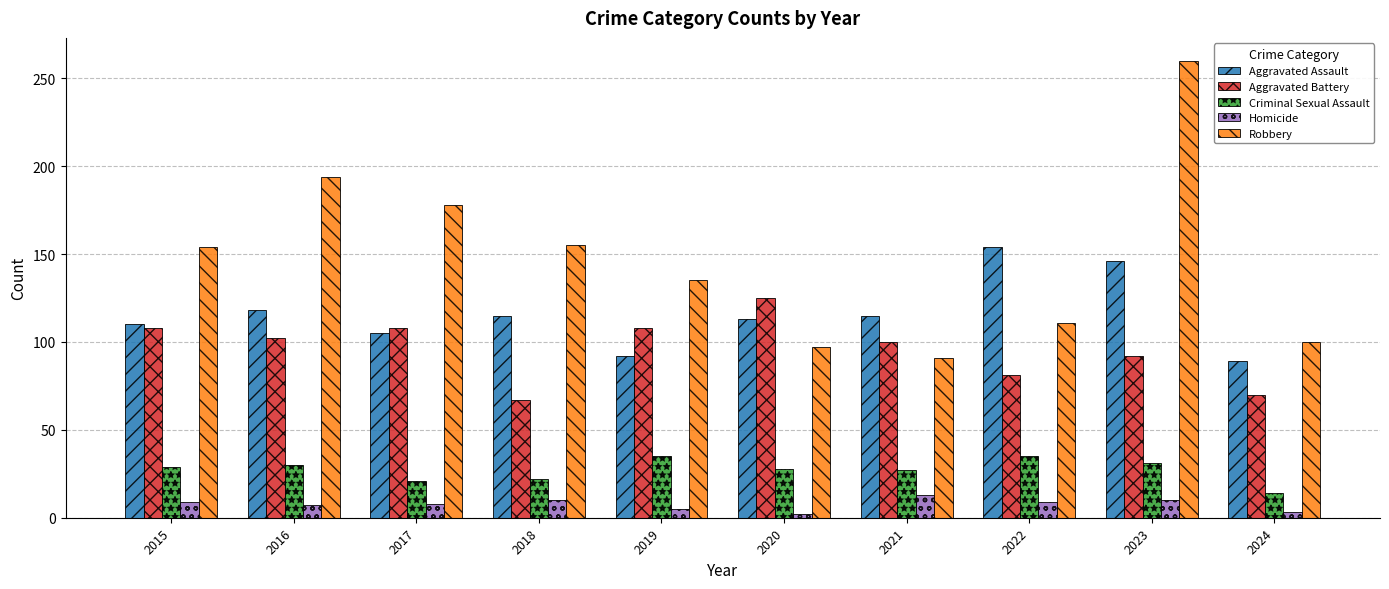

What value does the Aggravated Battery series have at 2020?

125